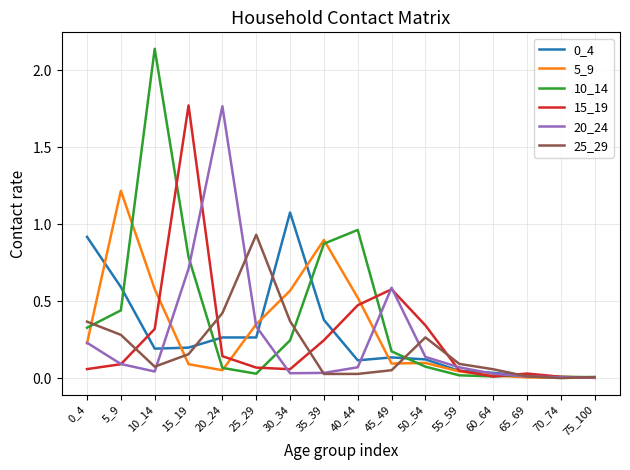

Which series has the widest spread of values?

10_14